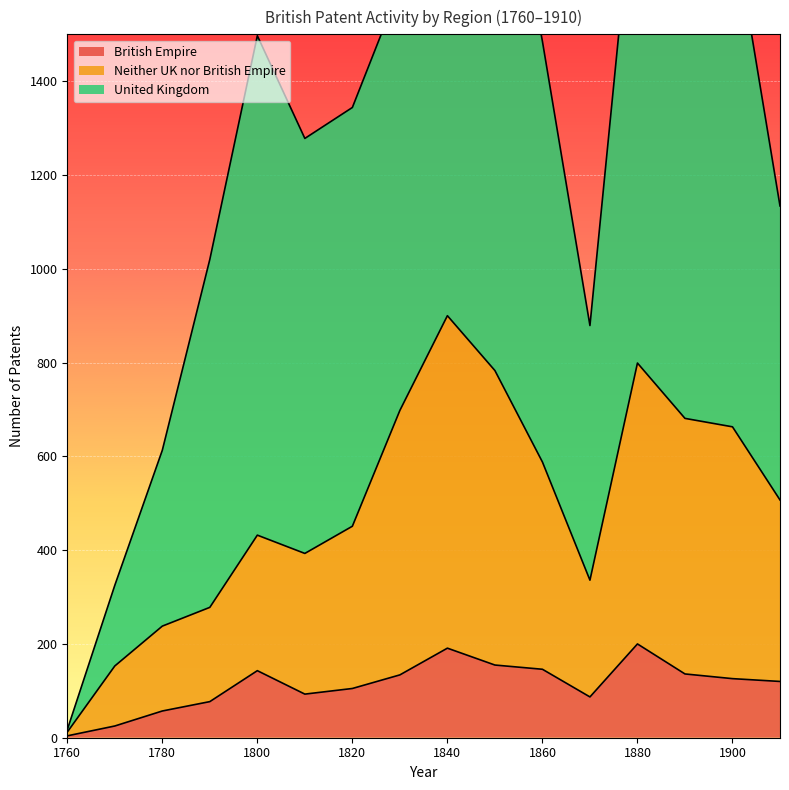

How many interior local peaks does the United Kingdom series have?

4